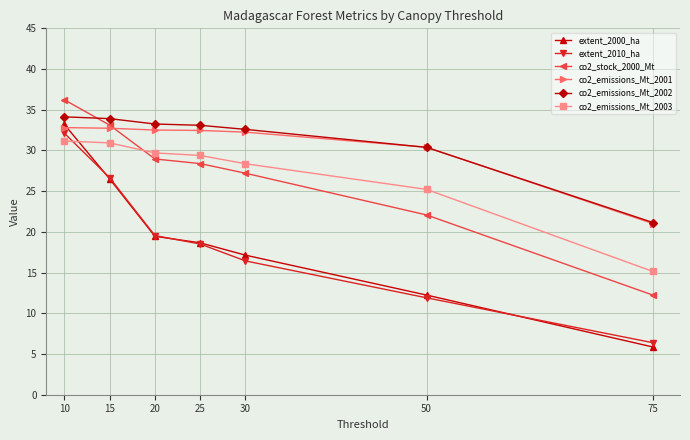

Is it true that extent_2010_ha equals 32.1 at 10?

True